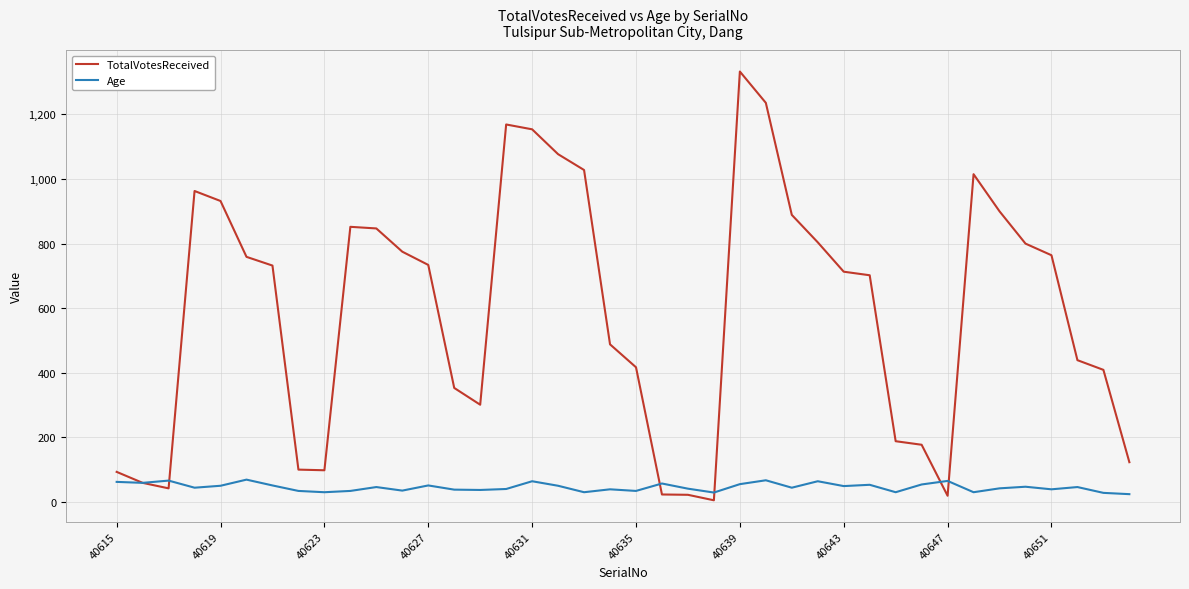

What is the maximum value for Age?

69